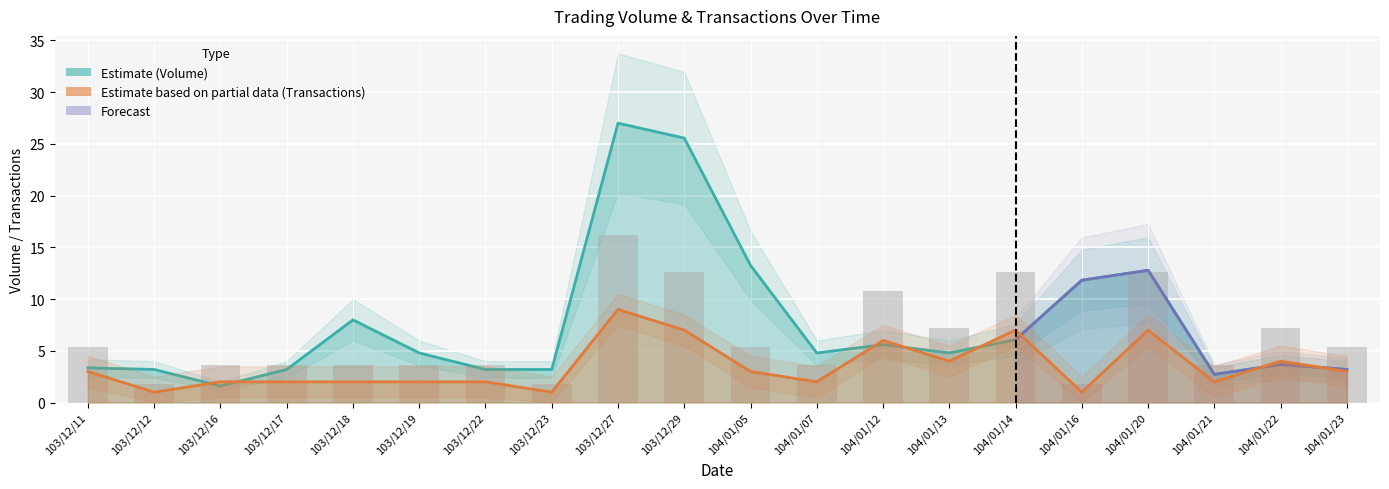

How many Transactions (col_8) values are between 2 and 6?

13